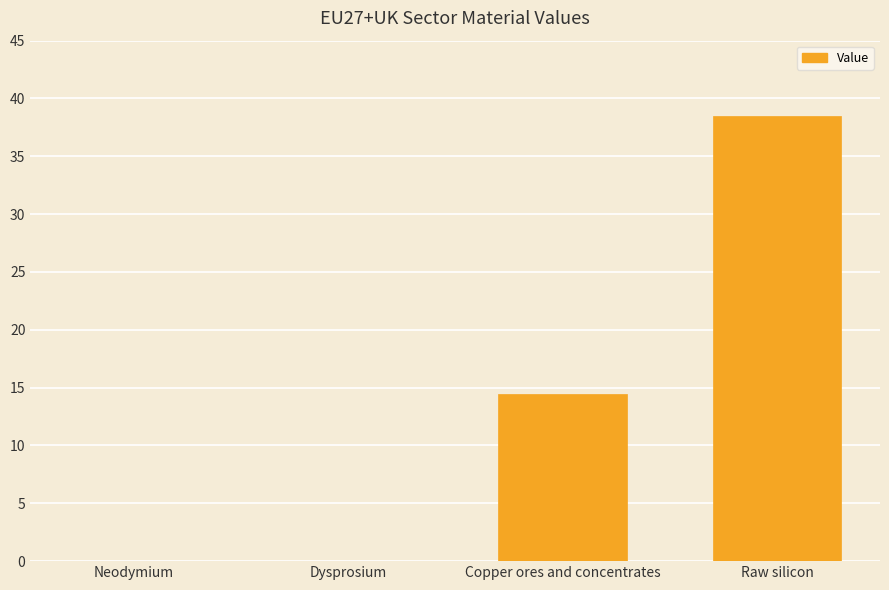

Are the bars horizontal?

No